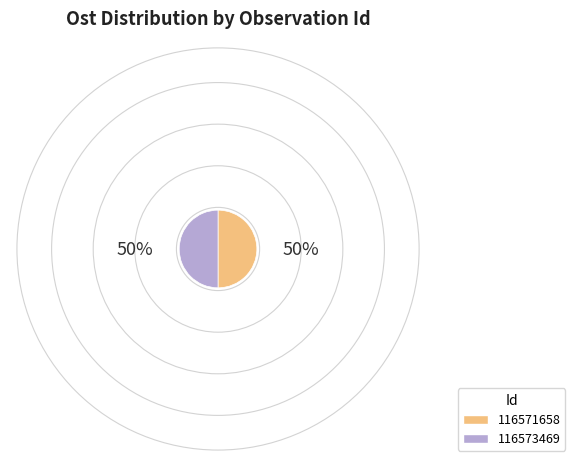

Approximately how many times larger is the value at 116573469 compared to 116571658?

1.0